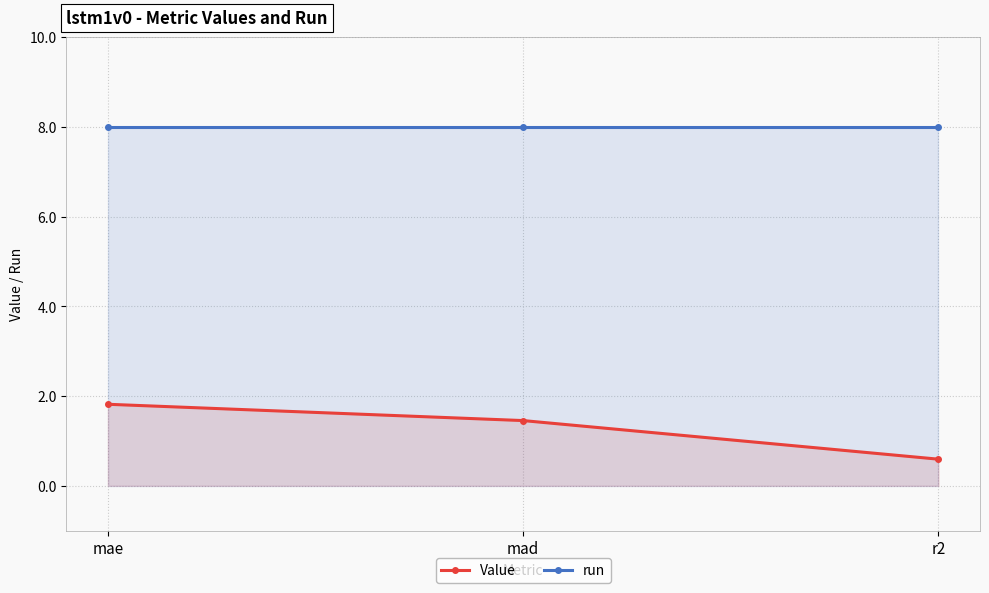

Rank the series by their average value, from lowest to highest.

Value, run